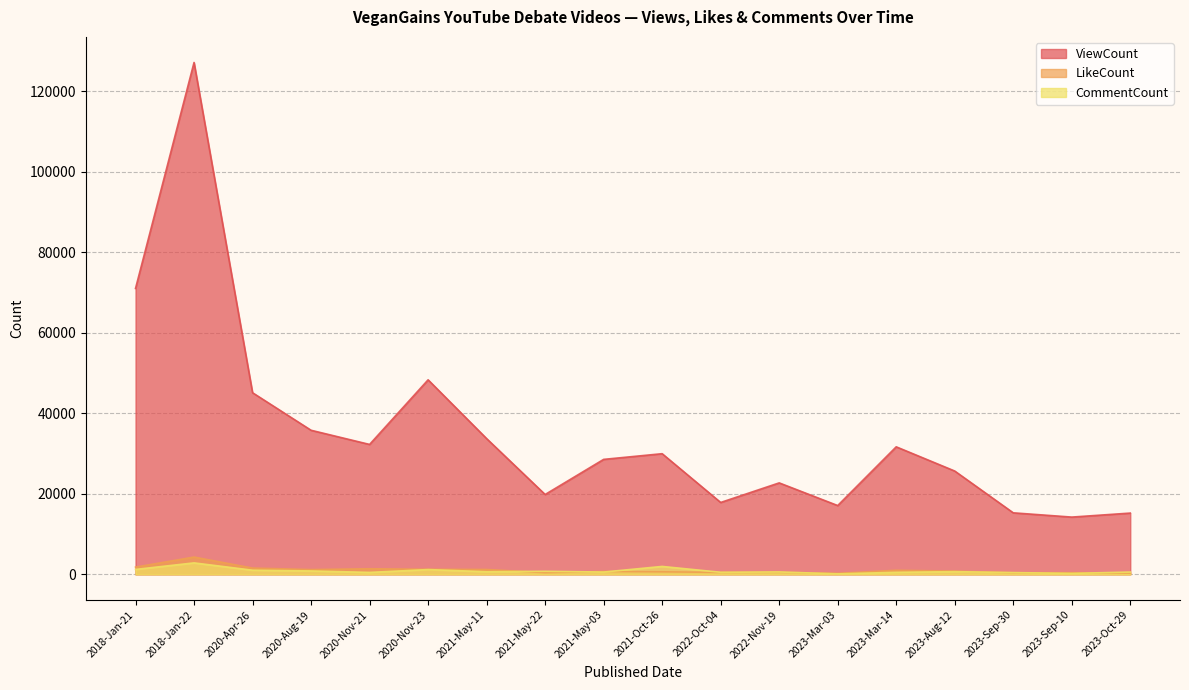

What position from the right is 2022-Nov-19?

7